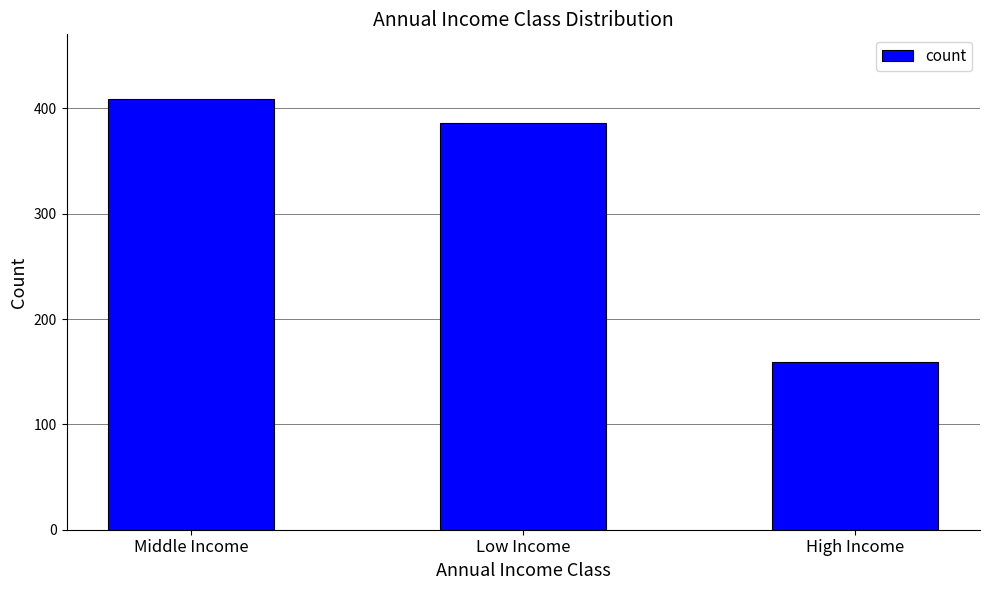

True or false: the data shows 565 at Middle Income.

False